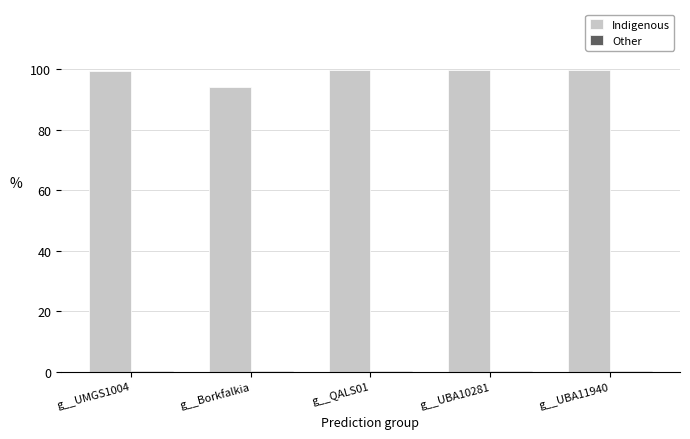

The value of Indigenous at g__UBA11940 is 99.9. True or false?

True